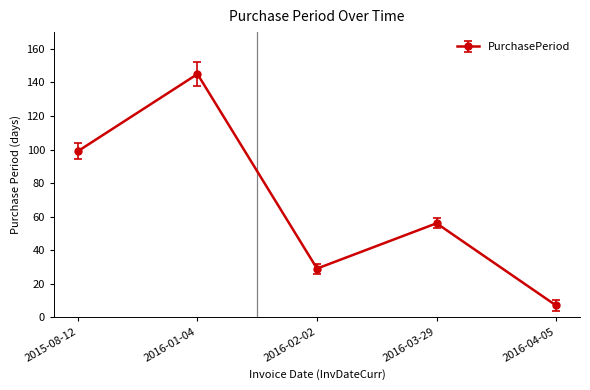

List the labels in order of value, largest first.

2016-01-04, 2015-08-12, 2016-03-29, 2016-02-02, 2016-04-05